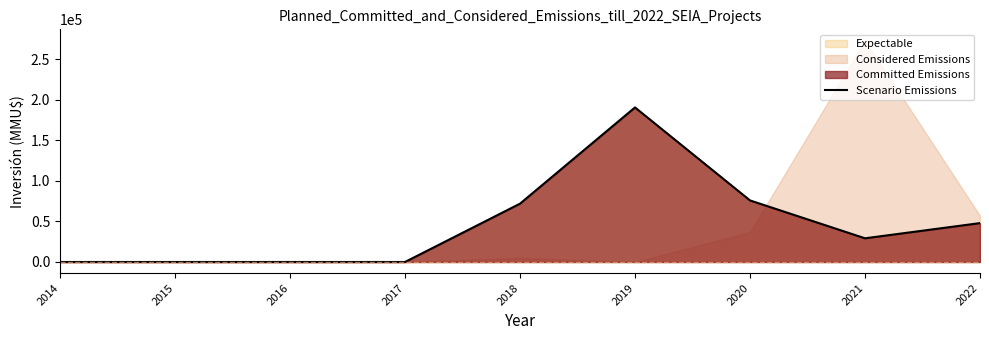

How many data points are above 29241?

4